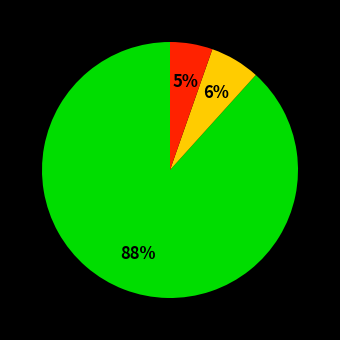

Is there any slice that represents more than half of the pie?

Yes